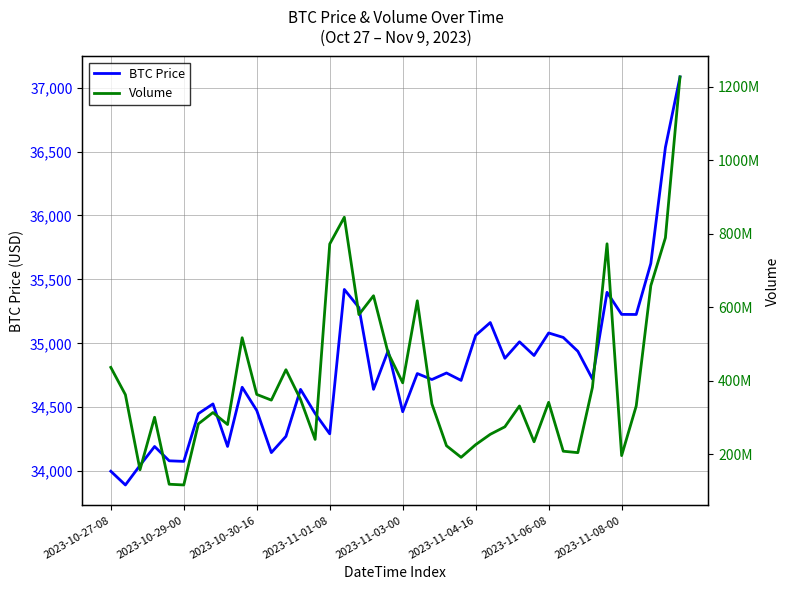

What is the value of the Volume point at the 8th from the left?

313175982.1